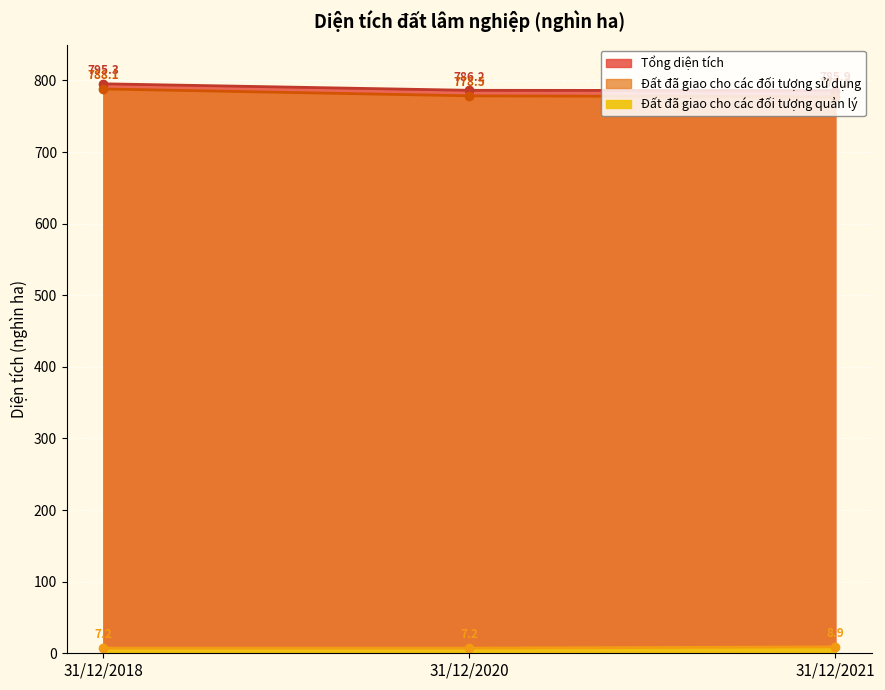

Reading right to left, transcribe all the data shown in this chart.

Tổng diện tích: 31/12/2021=785.9	31/12/2020=786.2	31/12/2018=795.3
Đất đã giao cho các đối tượng sử dụng: 31/12/2021=777.0	31/12/2020=778.5	31/12/2018=788.1
Đất đã giao cho các đối tượng quản lý: 31/12/2021=8.9	31/12/2020=7.2	31/12/2018=7.2